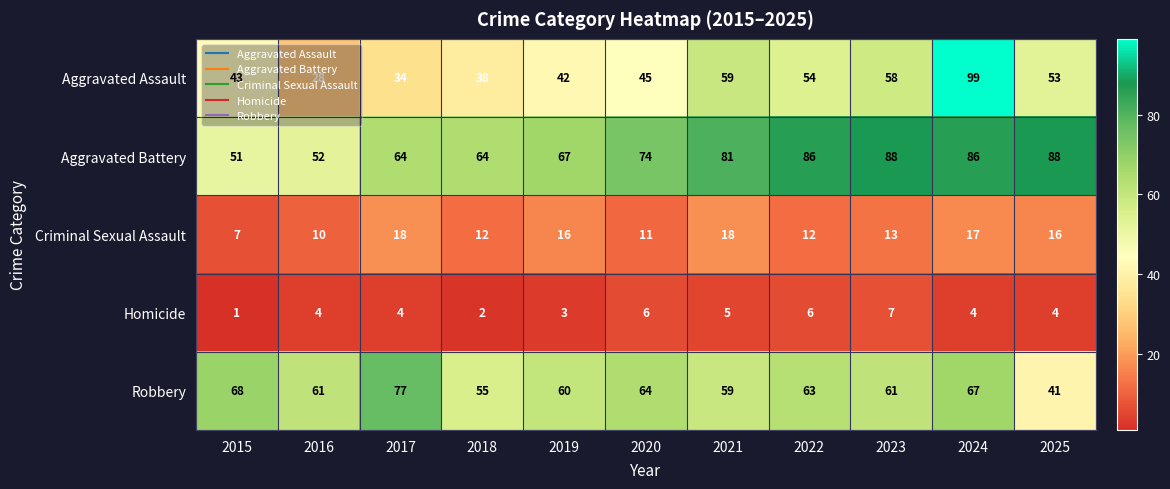

Which series has the largest total across all categories?

Aggravated Battery